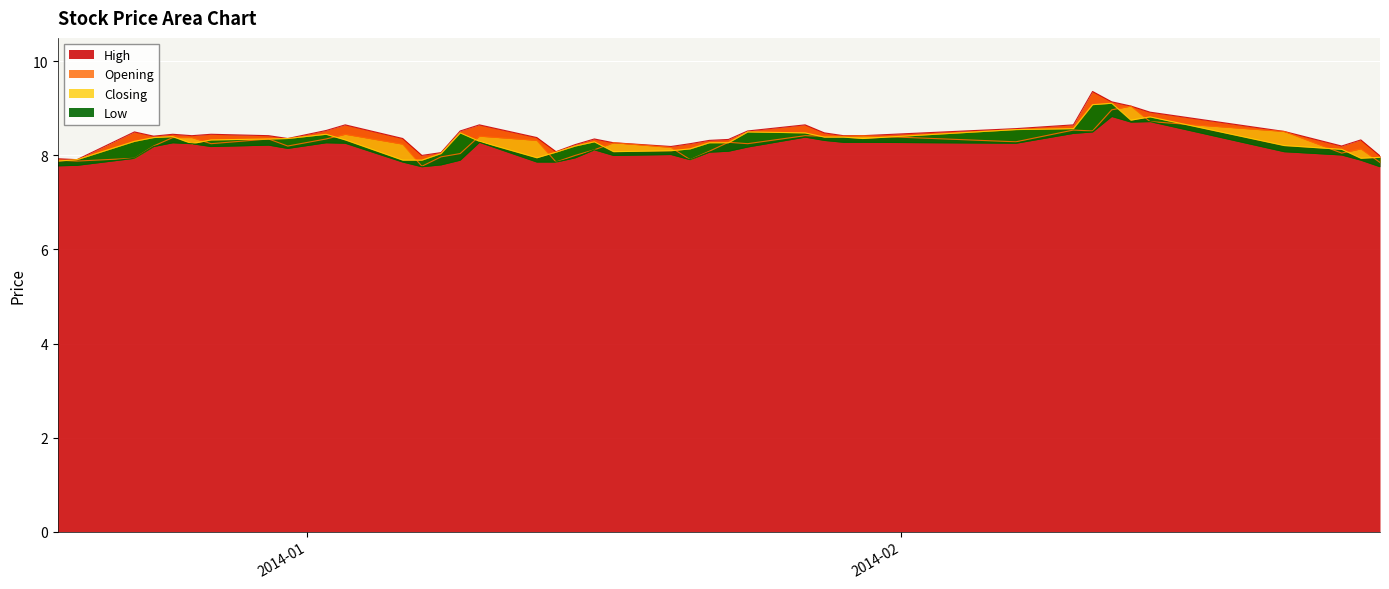

The value of Opening at 2013-12-25 is 8.4. True or false?

True